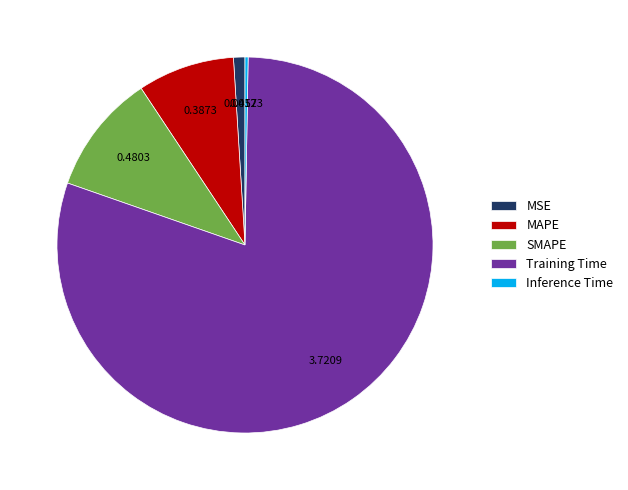

Is the sum of SMAPE and MAPE greater than half?

No